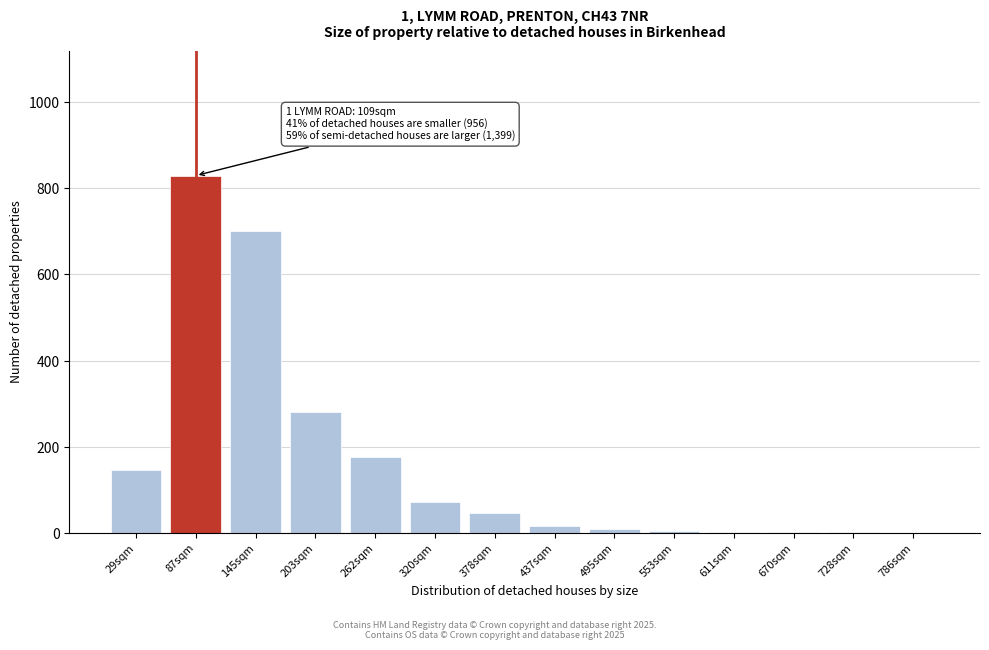

At which label is the value closest to 415?

203sqm